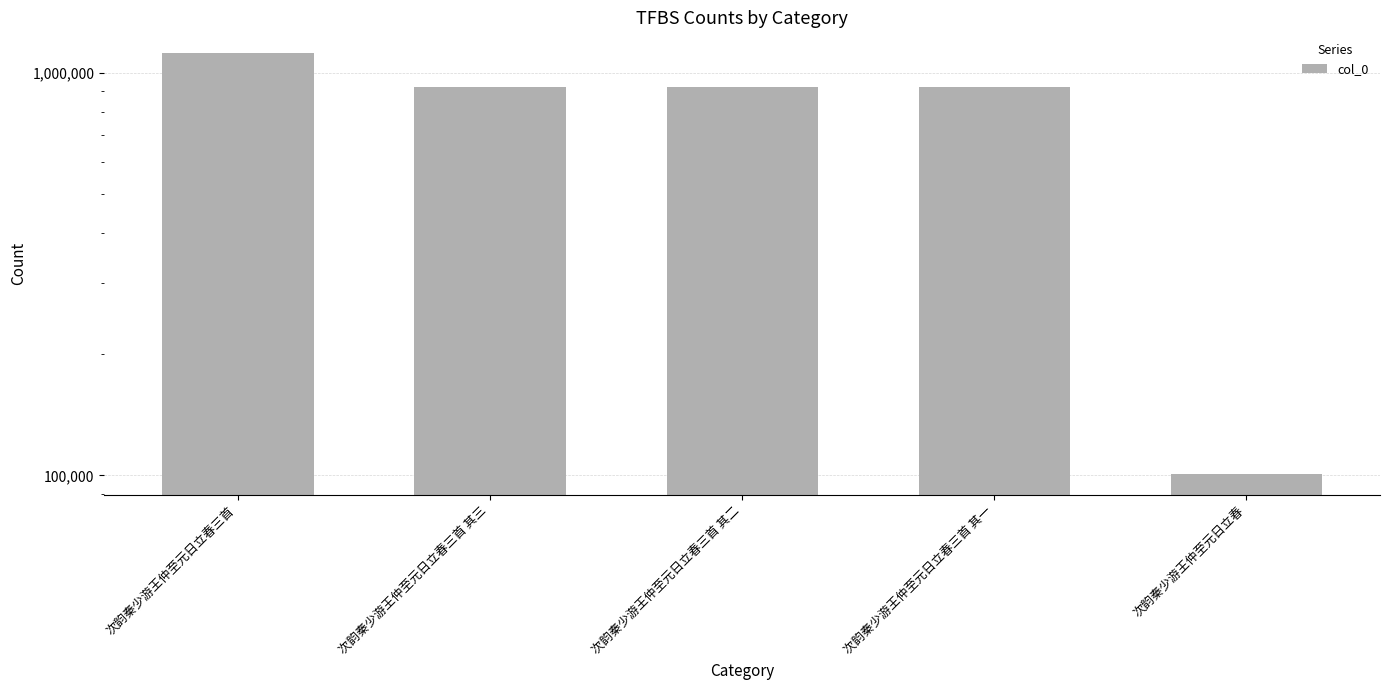

Count the number of data series in this chart.

1